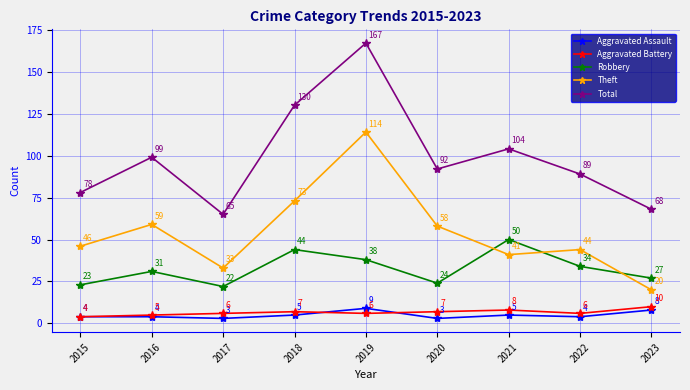

What is the difference between the Theft values at 2021 and 2023?

21